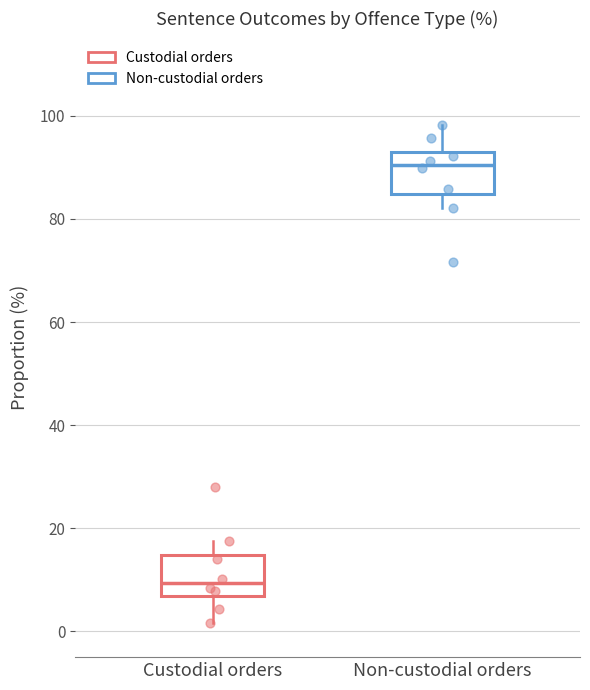

Reading left to right, read every box against the y-axis: the position of its median line, the range the box covers, and the ends of its whiskers. The values are not printed on the chart, so give them approximately, as read against the axis.

Custodial orders: median 10, box 6 to 14, whiskers 2 to 18
Non-custodial orders: median 90, box 84 to 94, whiskers 82 to 98